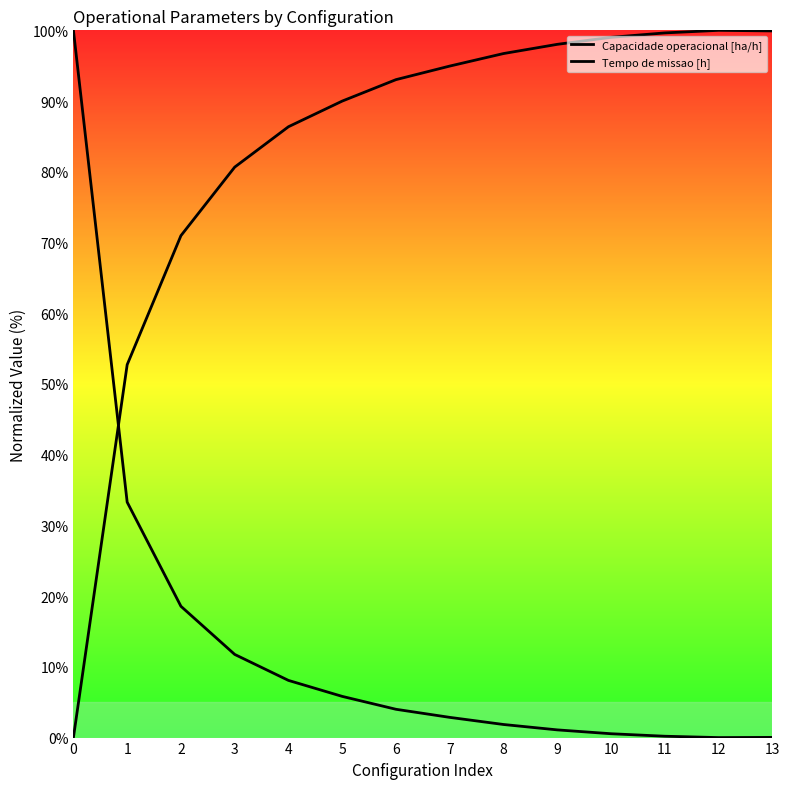

Reading right to left, transcribe all the data shown in this chart.

Capacidade operacional [ha/h]: 13=99.9	12=100.0	11=99.6	10=99.0	9=98.0	8=96.7	7=94.9	6=93.0	5=90.0	4=86.4	3=80.7	2=71.0	1=52.7	0=0.0
Tempo de missao [h]: 13=0.0	12=0.0	11=0.2	10=0.5	9=1.1	8=1.9	7=2.9	6=4.0	5=5.8	4=8.1	3=11.8	2=18.6	1=33.3	0=100.0